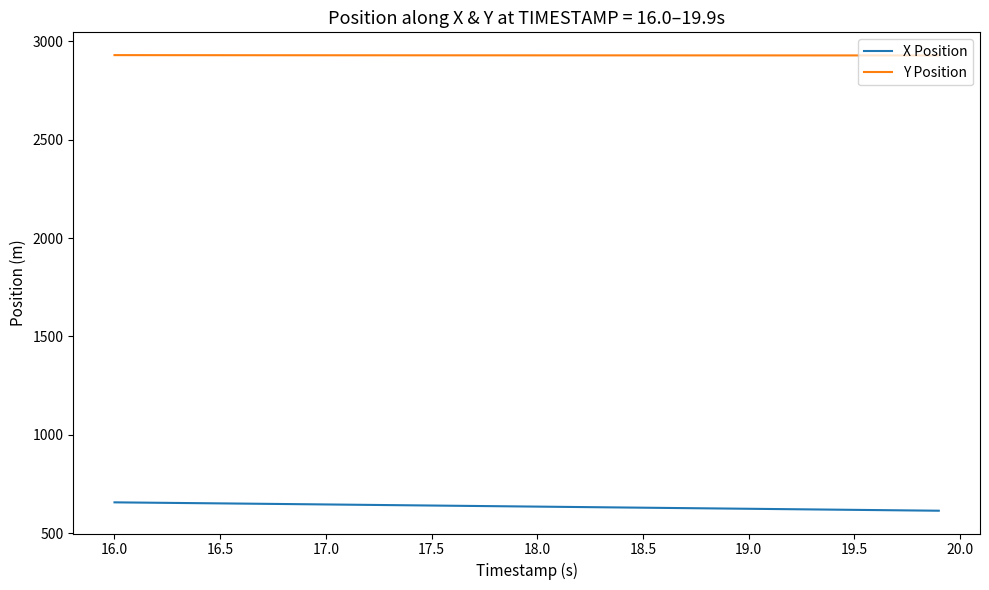

Count the number of categories in the chart.

40